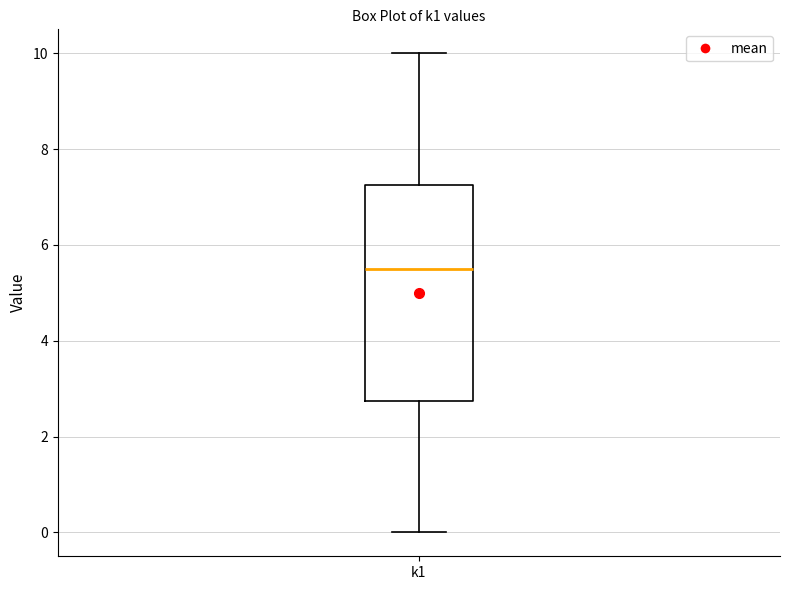

Read this box plot against the y-axis: the position of the median line, the range covered by the box, and the ends of both whiskers. The values are not printed on the chart, so give them approximately, as read against the axis.

median 5.6, box 2.8 to 7.2, whiskers 0.0 to 10.0